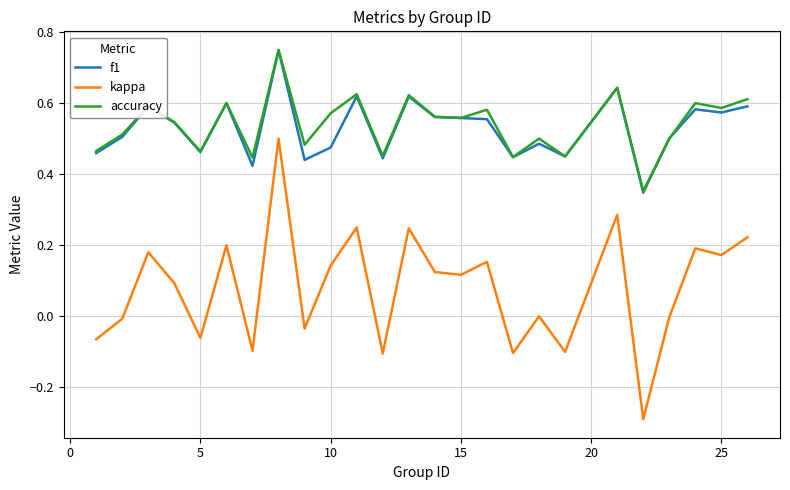

True or false: accuracy and kappa intersect in this chart.

False